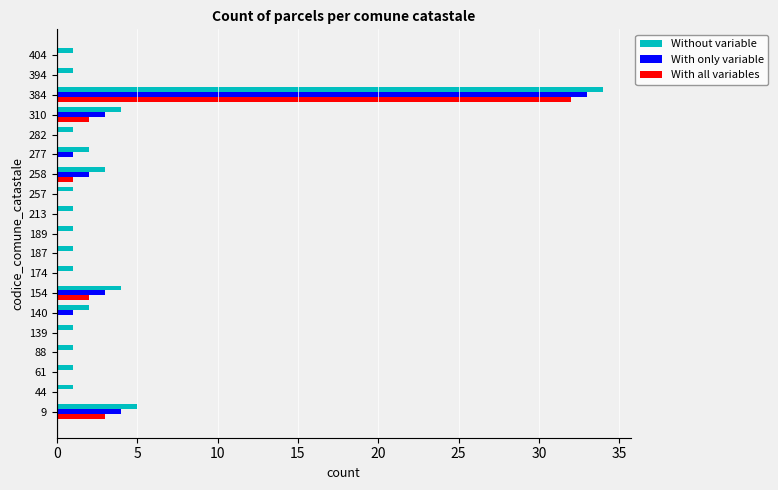

True or false: With all variables has a value of -17 at 213.

False